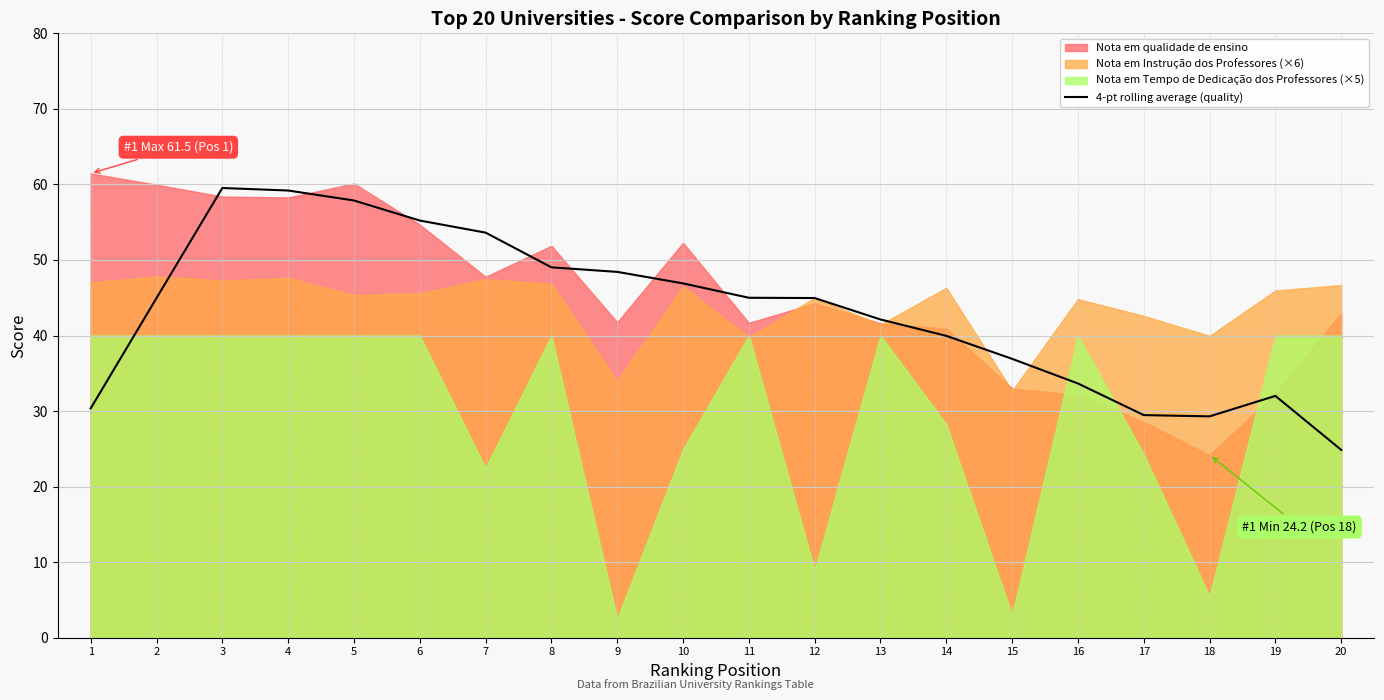

List the labels in order of value, smallest first.

20, 18, 17, 1, 19, 16, 15, 14, 13, 2, 12, 11, 10, 9, 8, 7, 6, 5, 4, 3